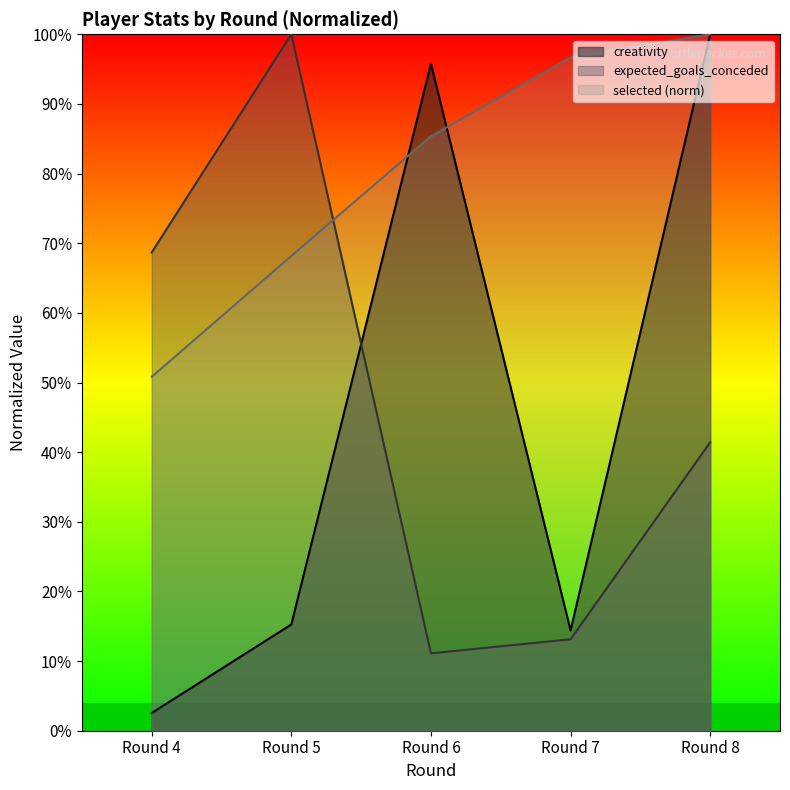

Is the value of creativity at 4 greater than the value of selected at 6?

No